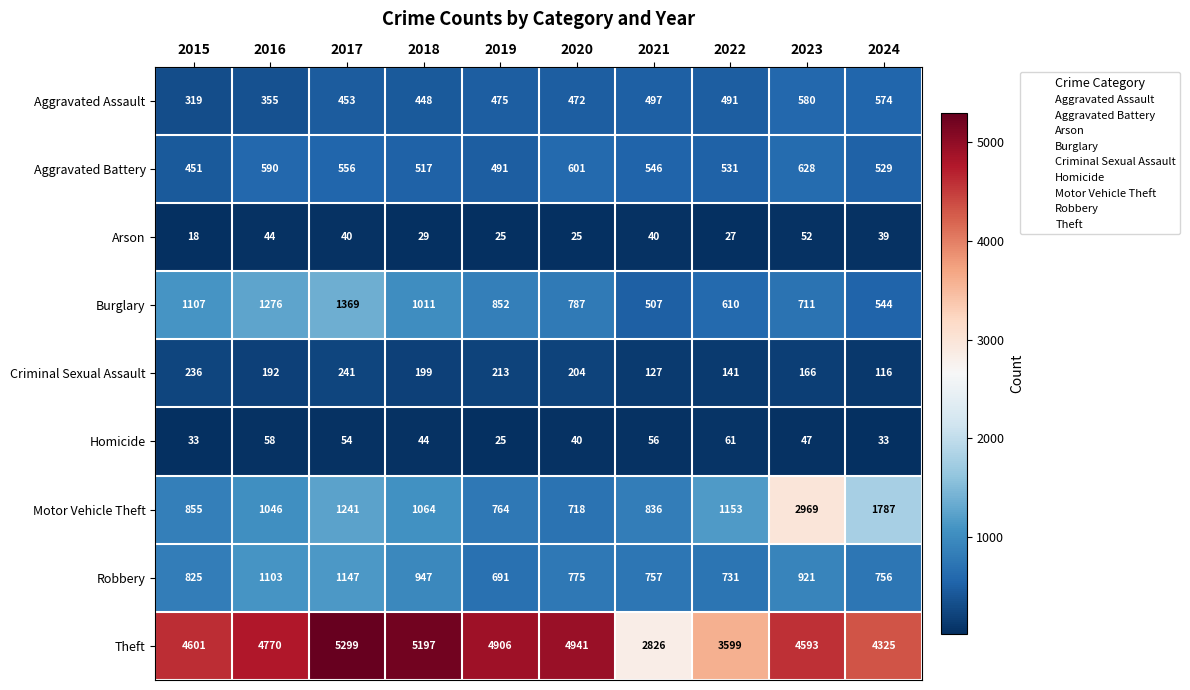

What is the minimum value for Criminal Sexual Assault?

116